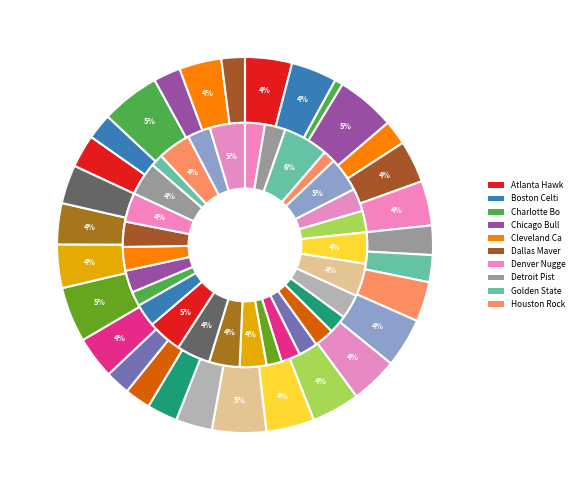

Is it true that Charlotte Bobcats is 1% of the pie?

True